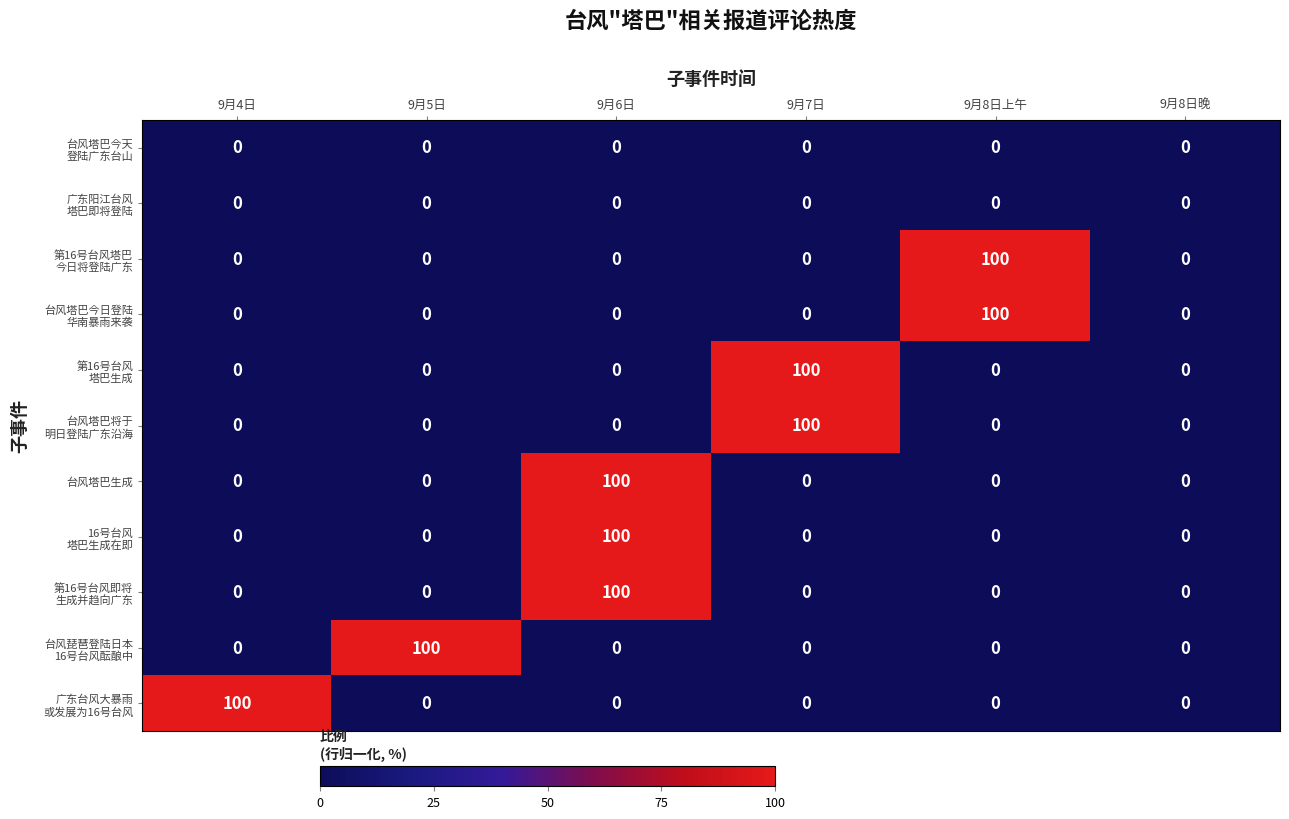

What is the spread (max minus min) of values at 9月6日?

100